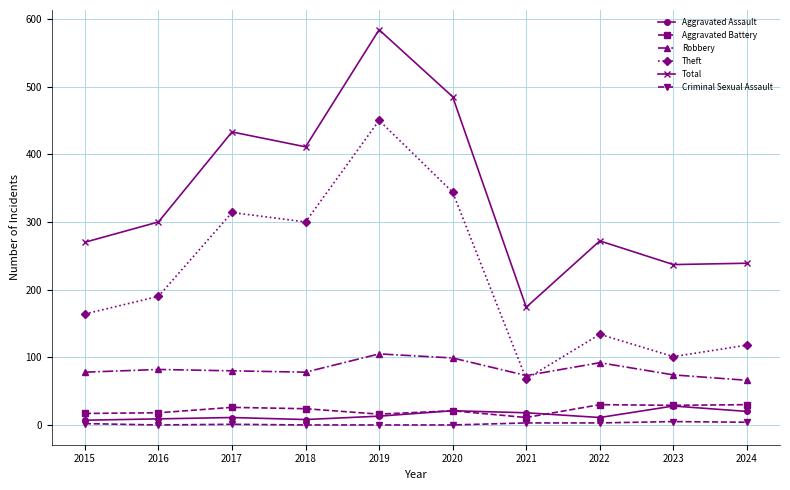

At which label does Robbery reach its minimum?

2024